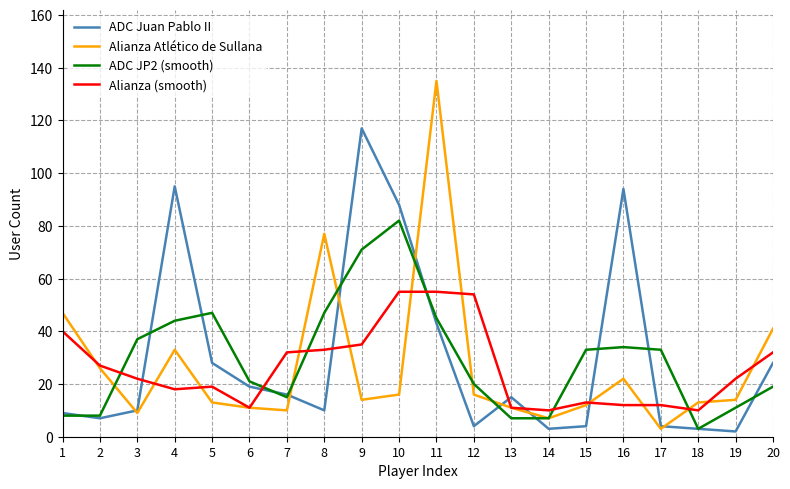

What is the average value of the Alianza (smooth) series?

26